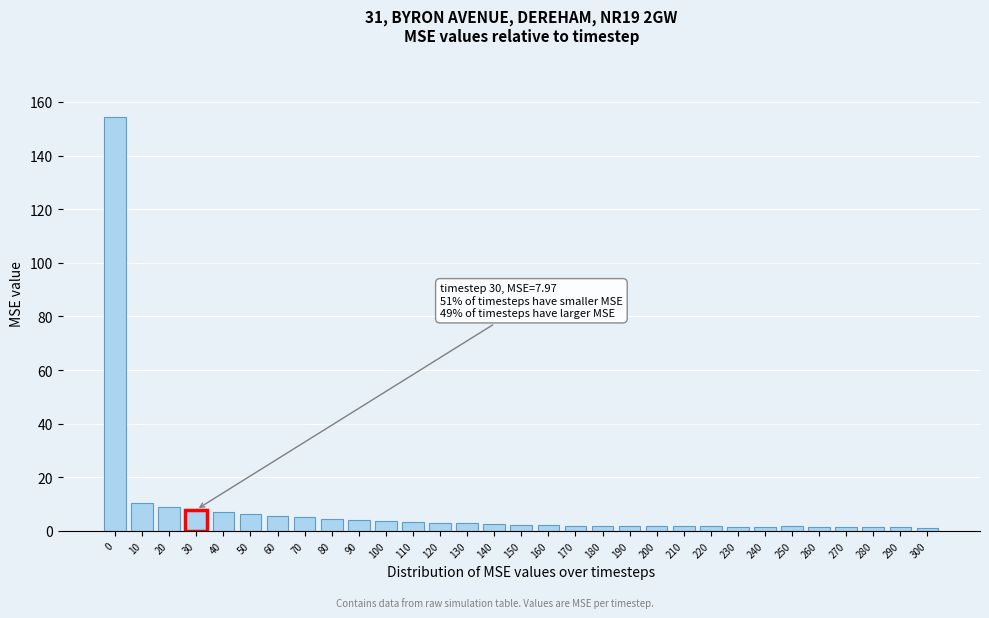

What is the value of the 8th bar from the left?

5.1